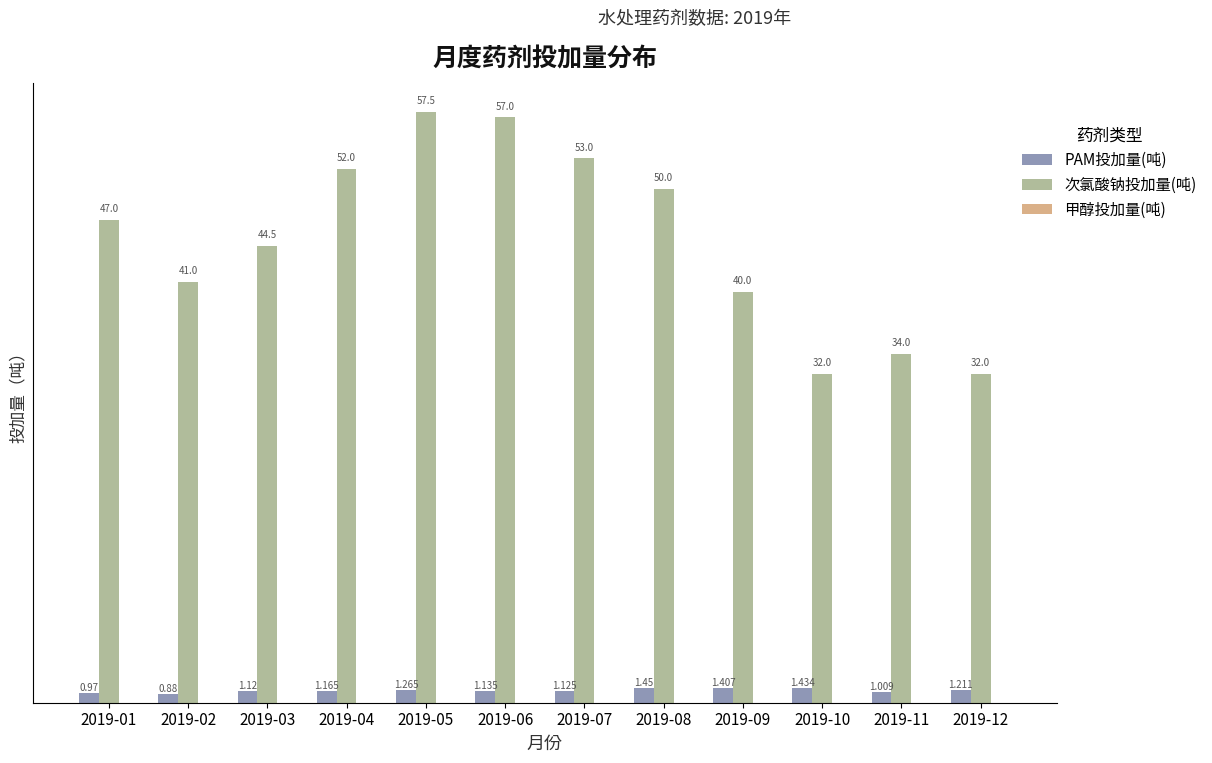

Which label corresponds to the smallest value in the chart?

2019-02